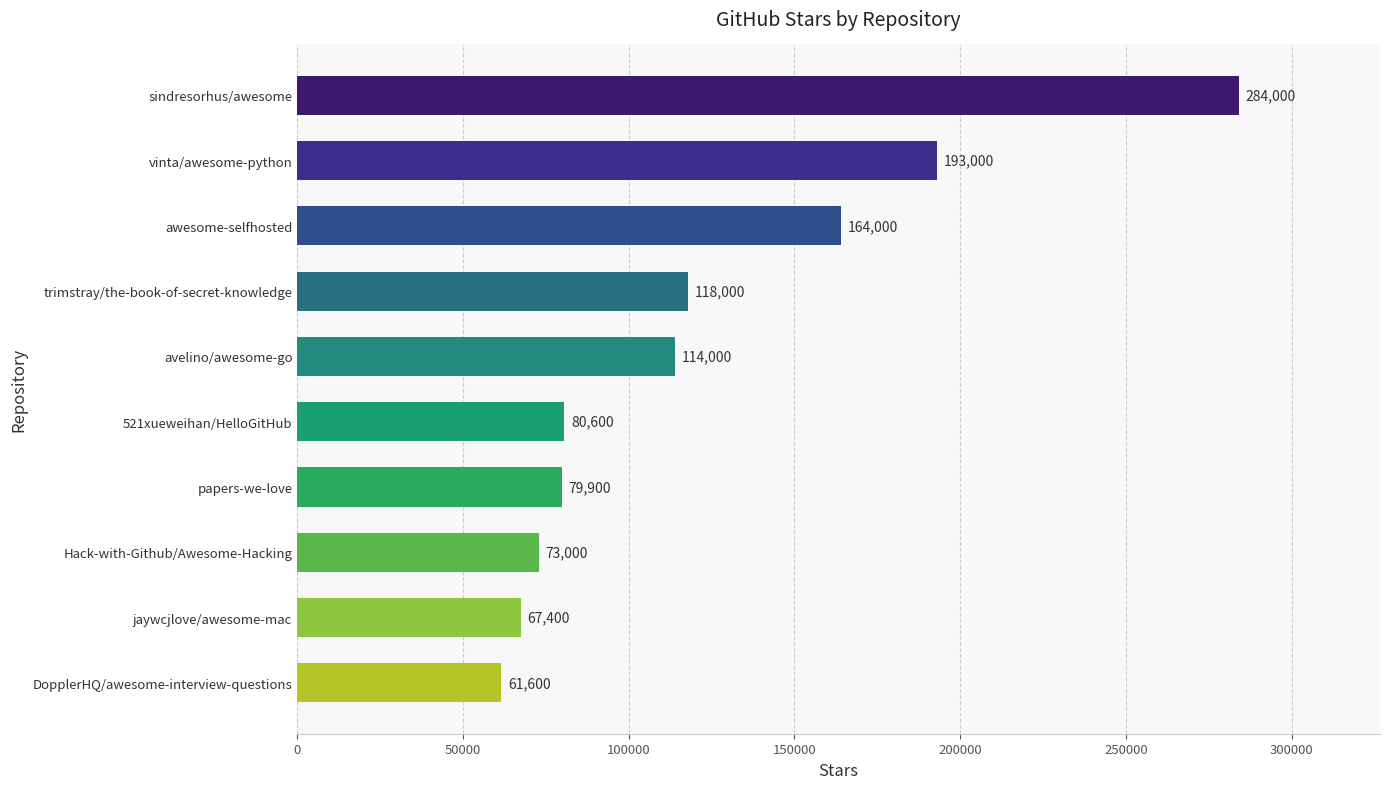

What is the change in value from papers-we-love to 521xueweihan/HelloGitHub?

+700